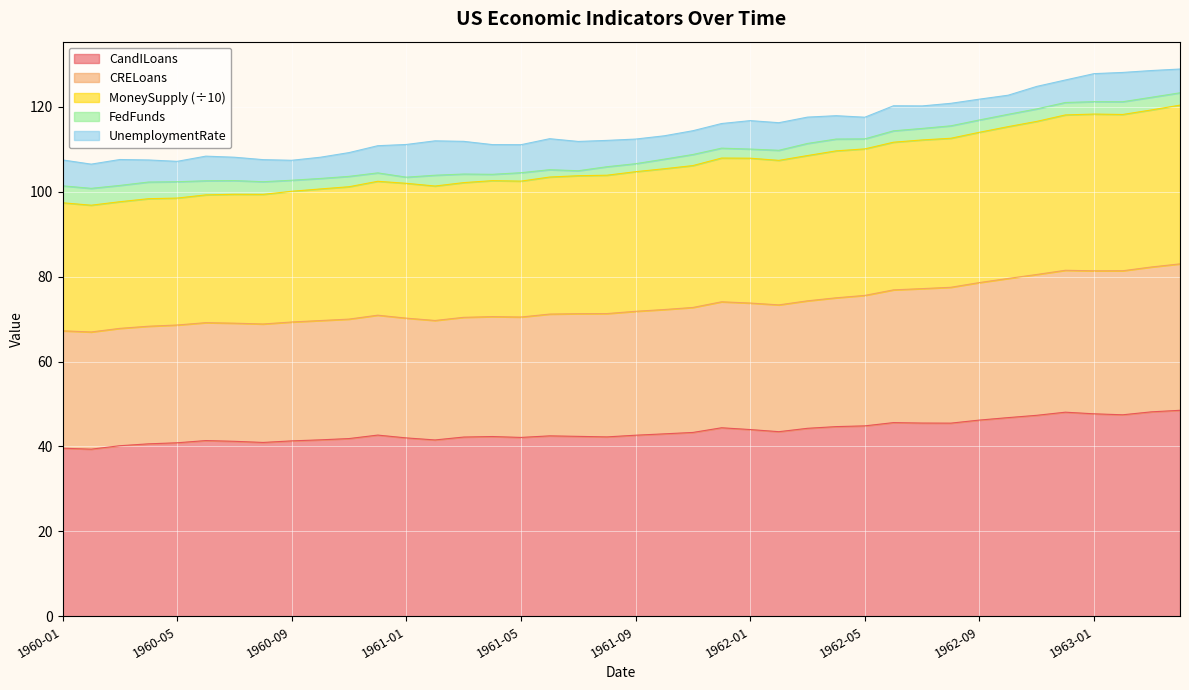

What is the total value across all series at 1960-01?

107.5